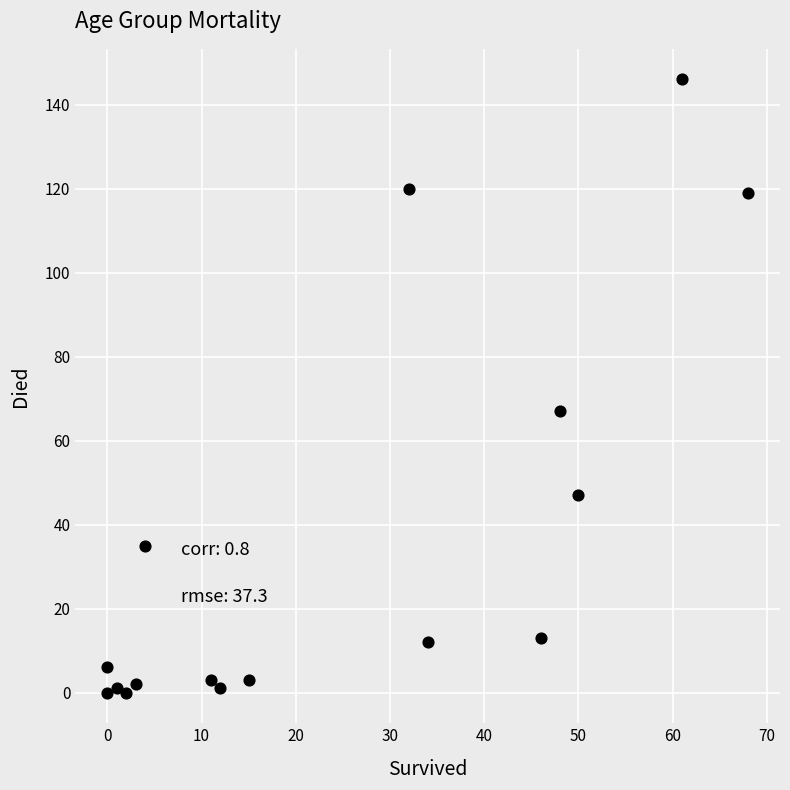

What is the range of X values (max minus min)?

68